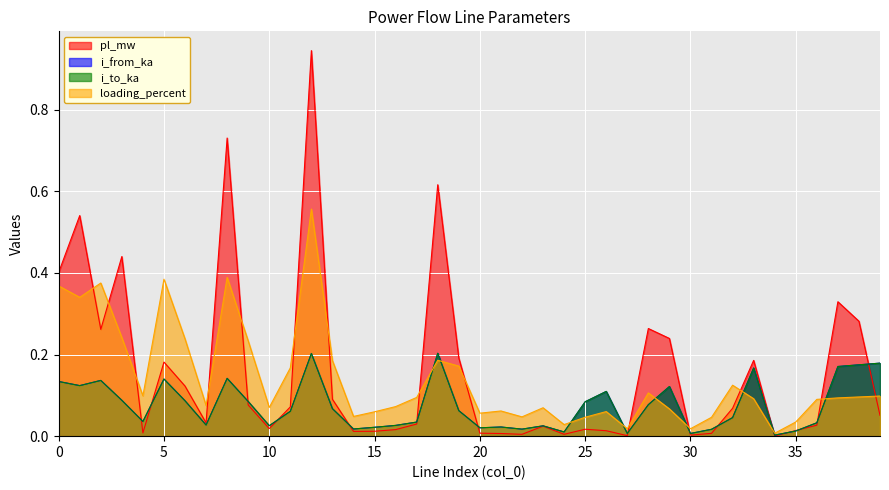

Reading left to right, what are all the values shown in this chart?

pl_mw: 0.4	0.5	0.3	0.4	0.0	0.2	0.1	0.0	0.7	0.1	0.0	0.1	0.9	0.1	0.0	0.0	0.0	0.0	0.6	0.2	0.0	0.0	0.0	0.0	0.0	0.0	0.0	0.0	0.3	0.2	0.0	0.0	0.1	0.2	0.0	0.0	0.0	0.3	0.3	0.1
i_from_ka: 0.1	0.1	0.1	0.1	0.0	0.1	0.1	0.0	0.1	0.1	0.0	0.1	0.2	0.1	0.0	0.0	0.0	0.0	0.2	0.1	0.0	0.0	0.0	0.0	0.0	0.1	0.1	0.0	0.1	0.1	0.0	0.0	0.0	0.2	0.0	0.0	0.0	0.2	0.2	0.2
i_to_ka: 0.1	0.1	0.1	0.1	0.0	0.1	0.1	0.0	0.1	0.1	0.0	0.1	0.2	0.1	0.0	0.0	0.0	0.0	0.2	0.1	0.0	0.0	0.0	0.0	0.0	0.1	0.1	0.0	0.1	0.1	0.0	0.0	0.0	0.2	0.0	0.0	0.0	0.2	0.2	0.2
loading_percent: 0.4	0.3	0.4	0.2	0.1	0.4	0.2	0.1	0.4	0.2	0.1	0.2	0.6	0.2	0.0	0.1	0.1	0.1	0.2	0.2	0.1	0.1	0.0	0.1	0.0	0.0	0.1	0.0	0.1	0.1	0.0	0.0	0.1	0.1	0.0	0.0	0.1	0.1	0.1	0.1